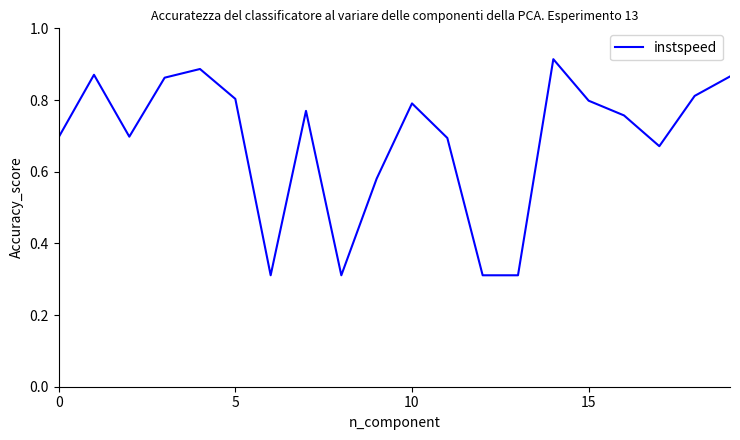

Does the chart display data point markers on the line(s)?

No